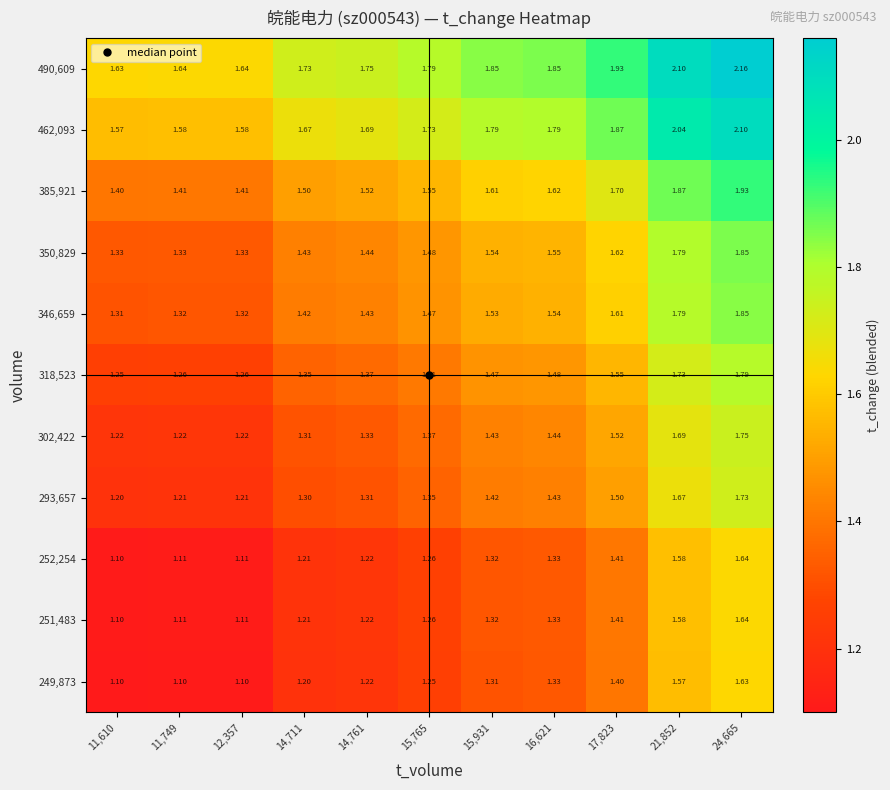

Is the value of 318,523 at 17,823 greater than the value of 252,254 at 24,665?

No